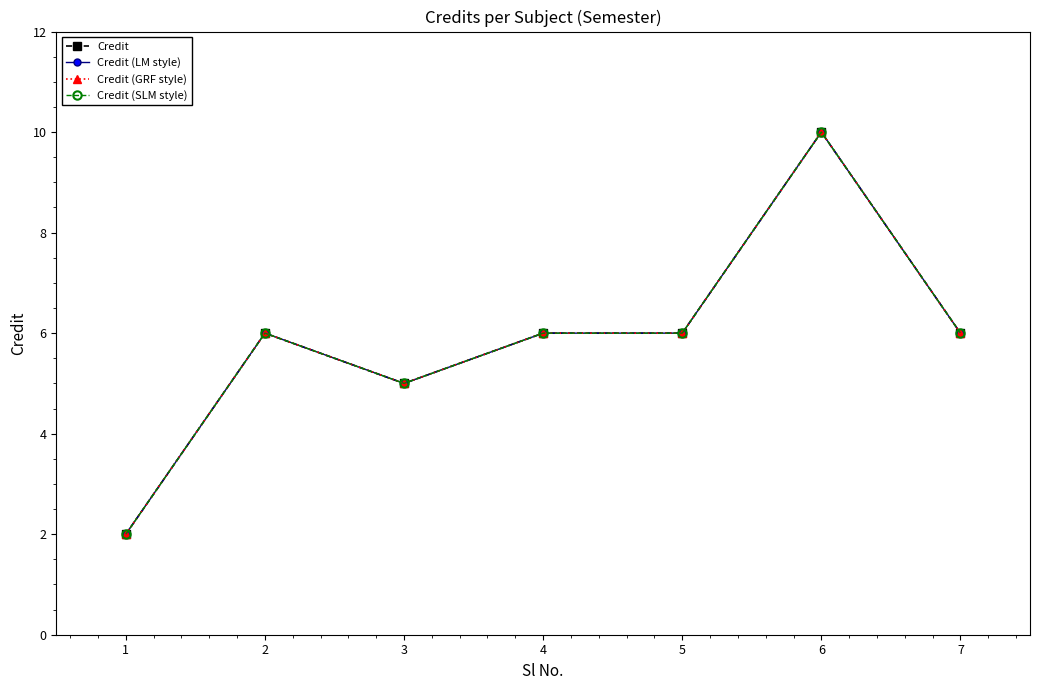

What is the maximum value shown in the chart?

10